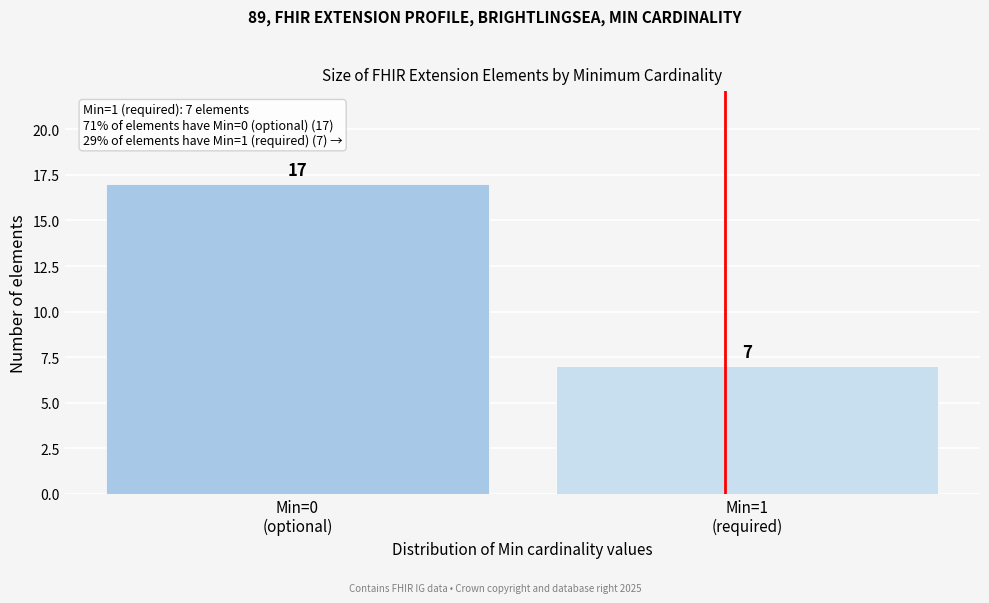

Reading right to left, transcribe all the data shown in this chart.

7	17